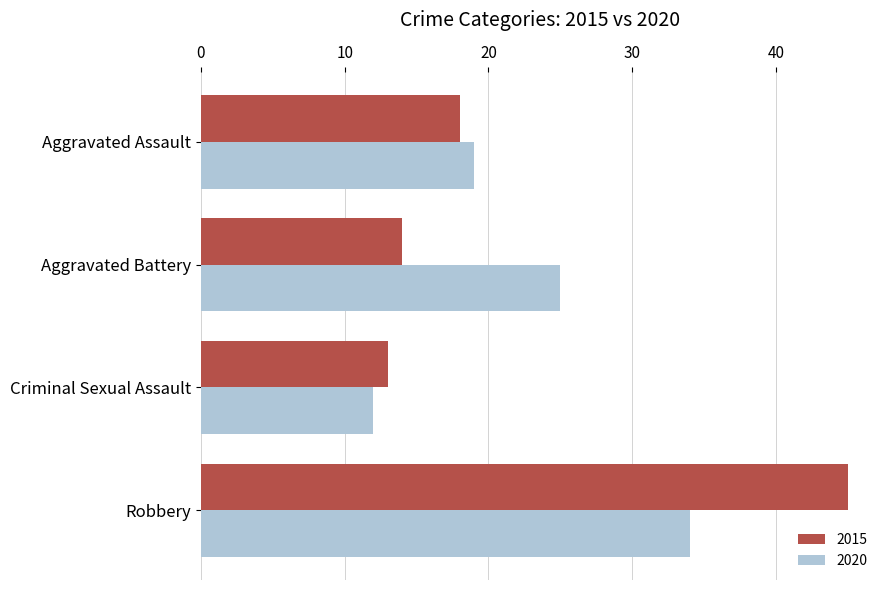

What is the smallest value displayed?

12